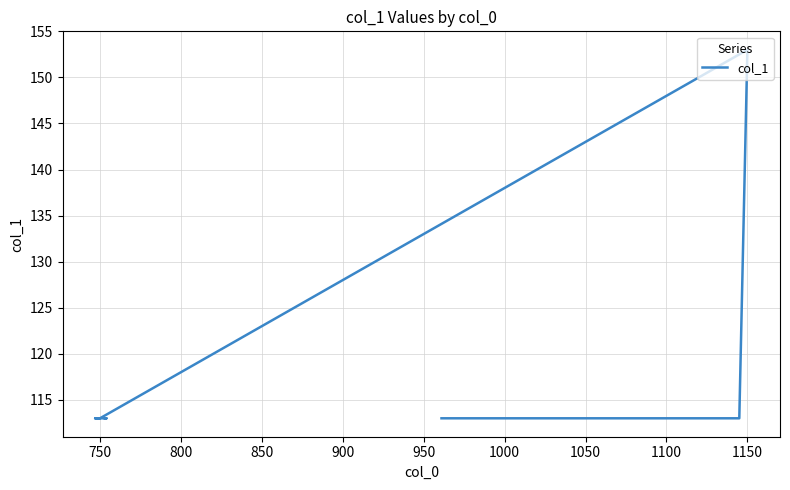

What is the average value?

117